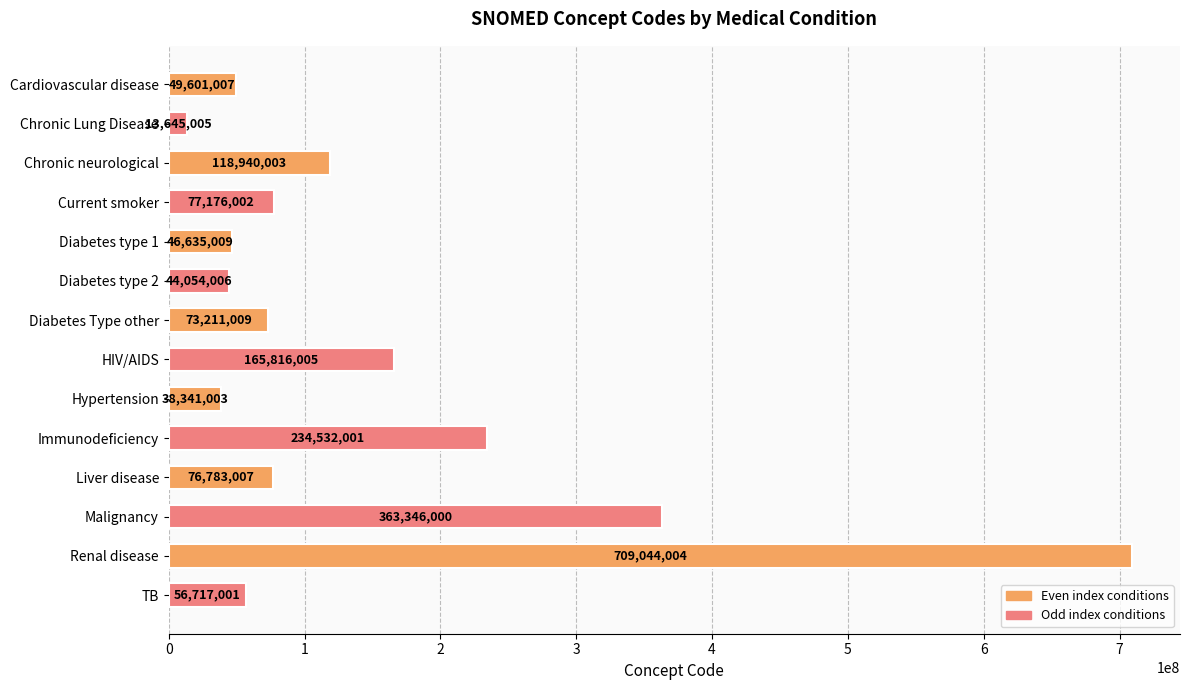

Which category has the highest value across all series?

Renal disease